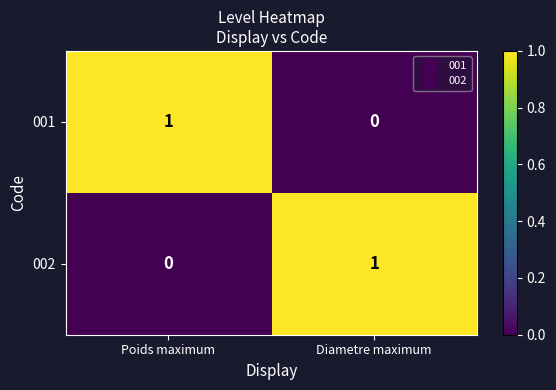

Is it true that 001 equals 0 at Diametre maximum?

True